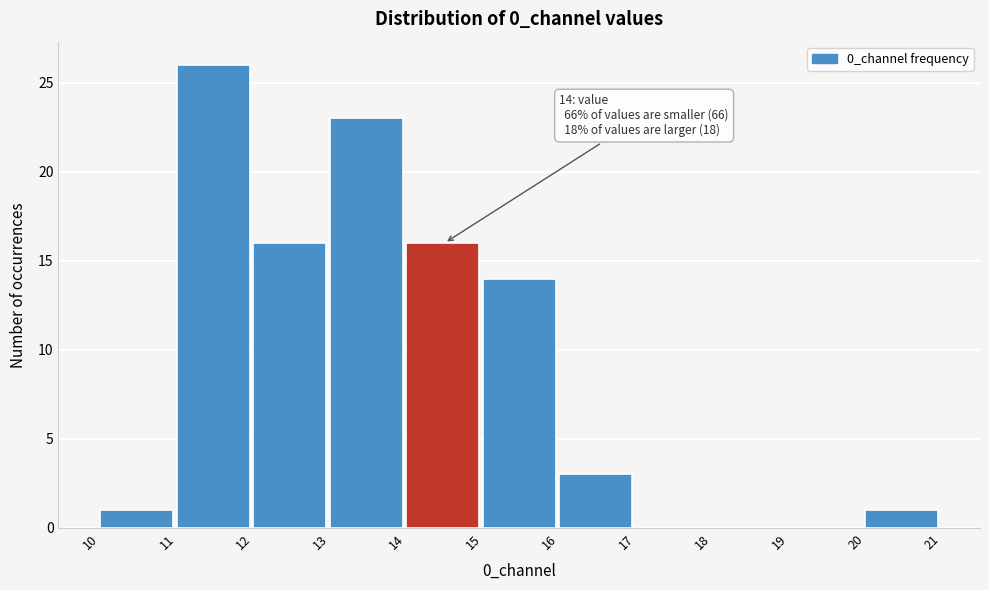

Which range on the x-axis has the tallest bar?

11 to 12